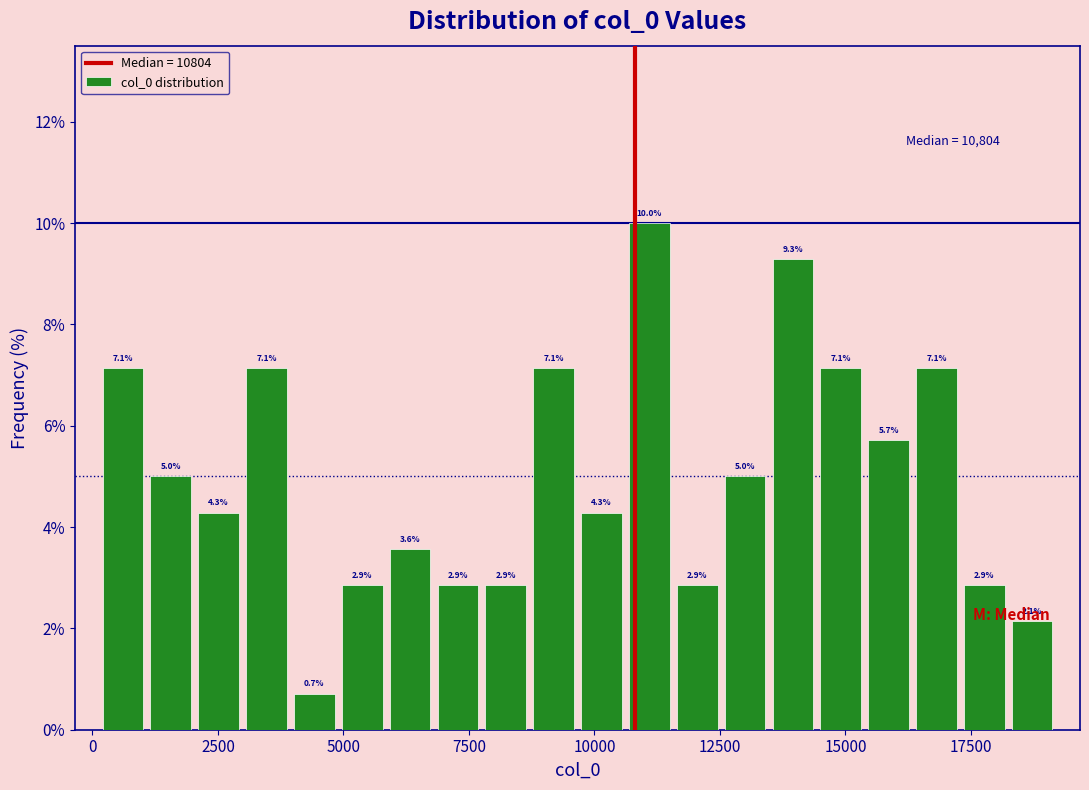

Around what value on the x-axis is the tallest bar? Give the approximate position of its centre, as read against the axis.

11000